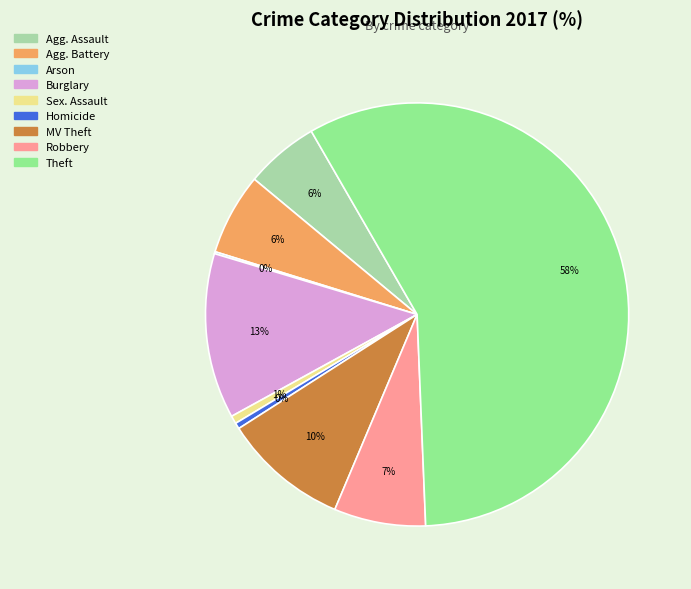

Is there a majority slice in this chart?

Yes